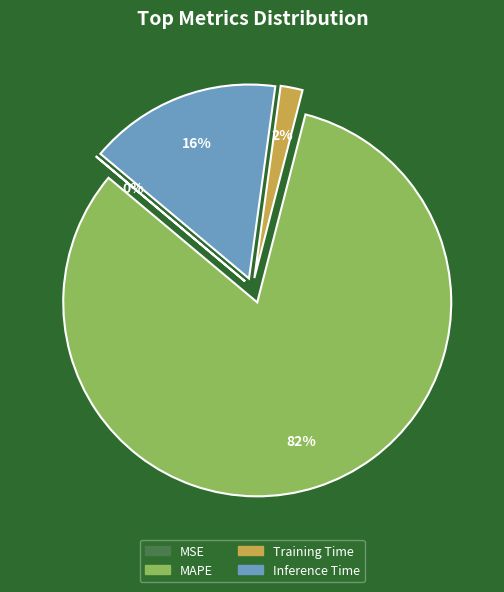

Which slice is the largest?

MAPE